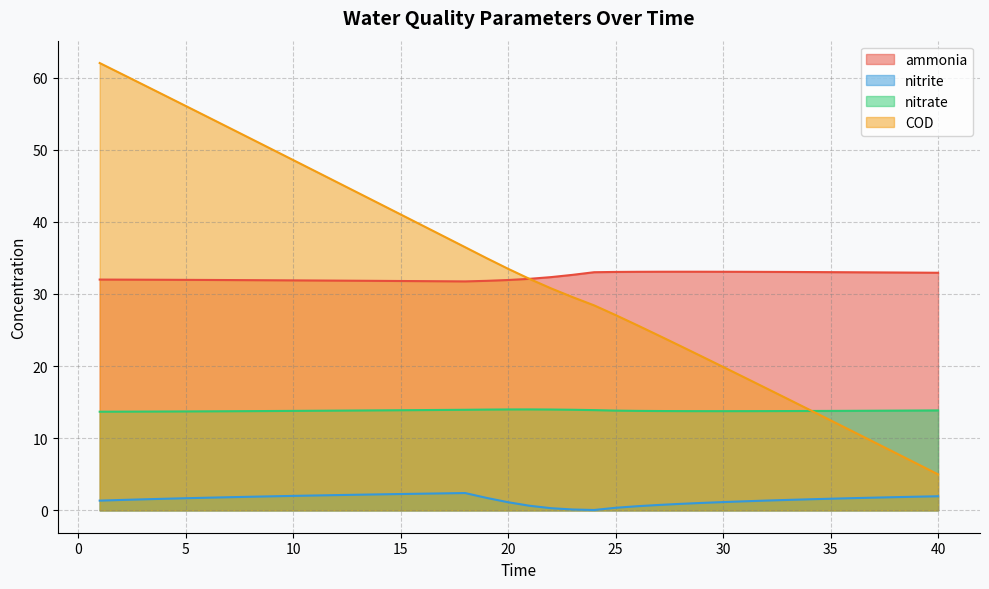

True or false: nitrate and nitrite intersect in this chart.

False